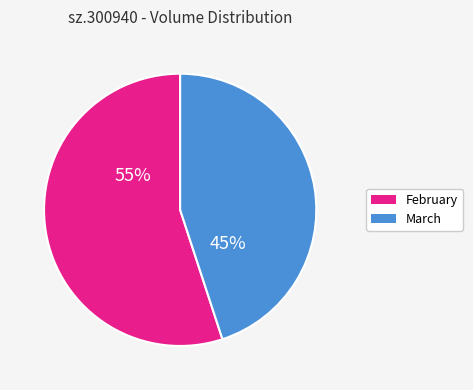

Which slice is the smallest?

March